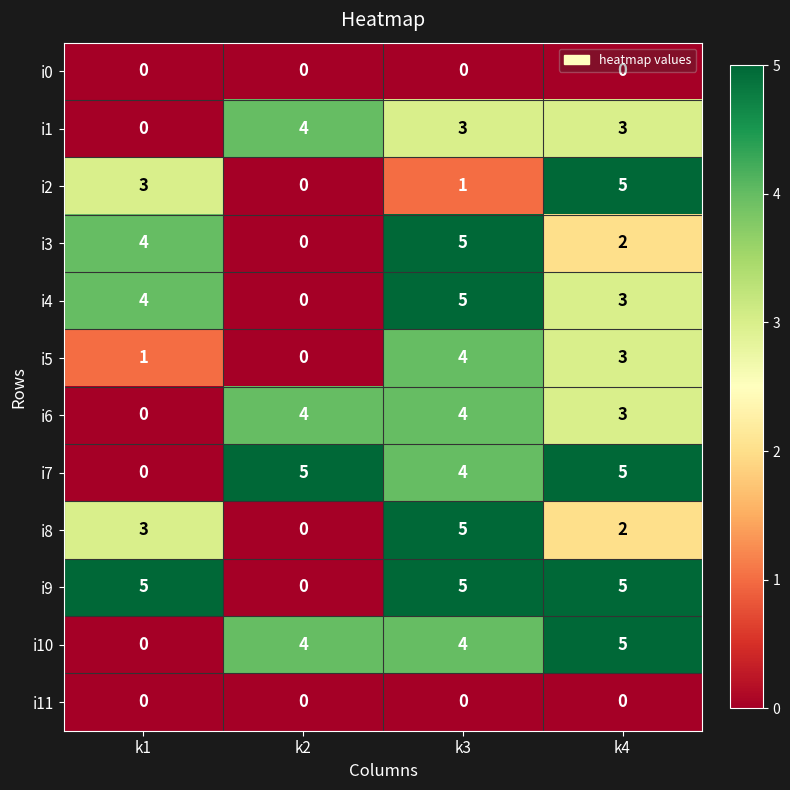

How many data points does each series have?

4